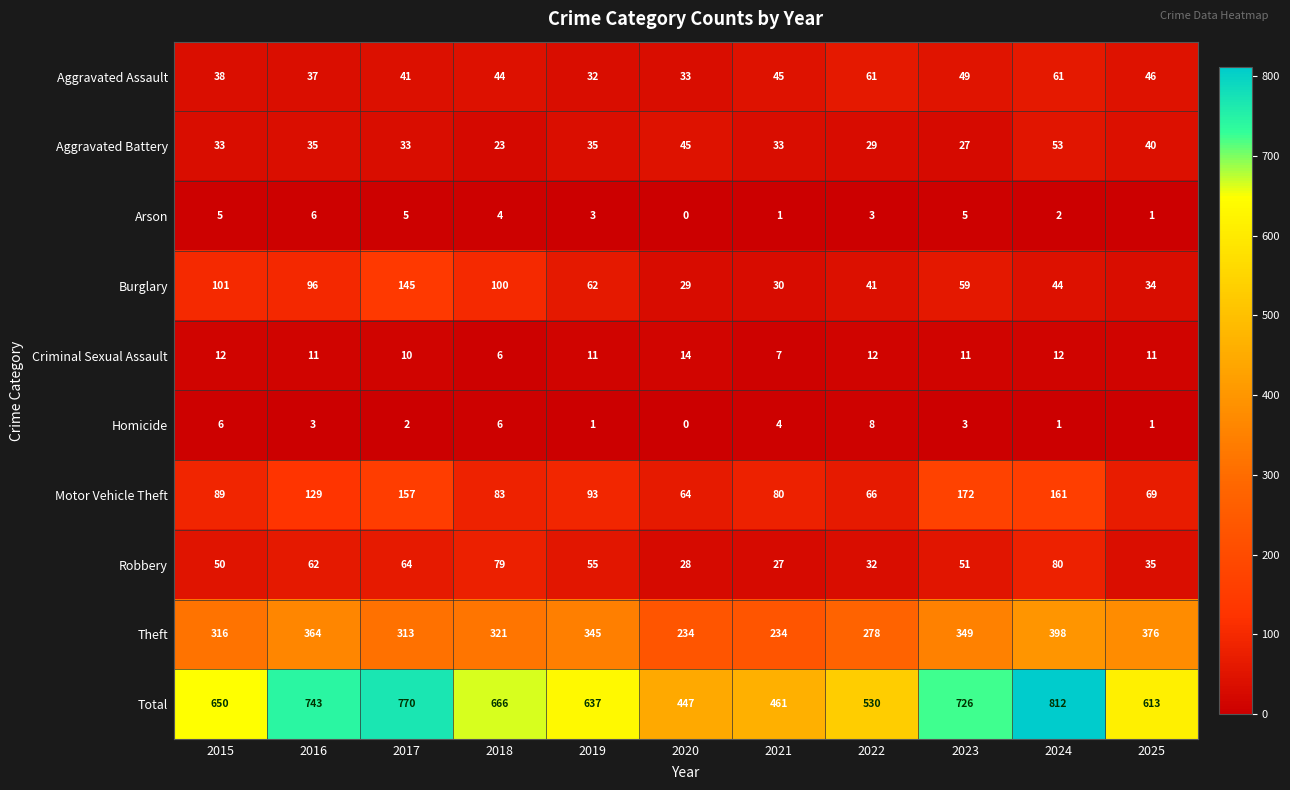

Is the value of Burglary at 2017 greater than the value of Criminal Sexual Assault at 2025?

Yes